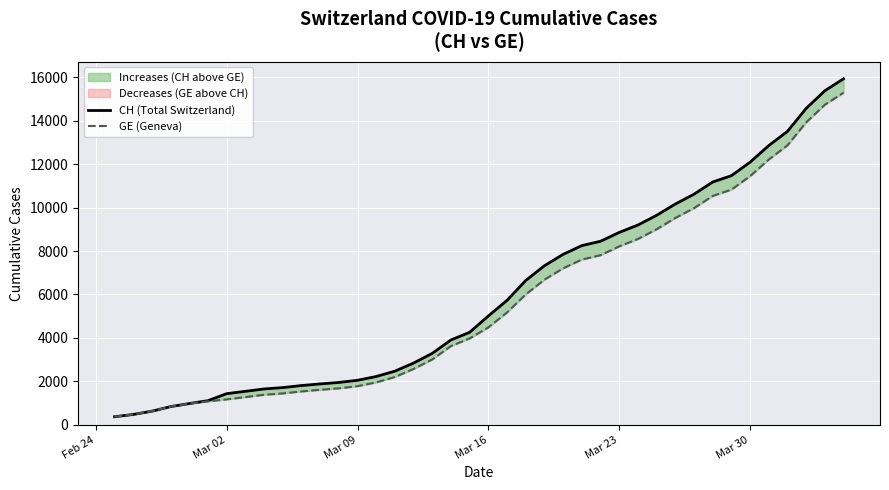

How many lines are shown in the chart?

2